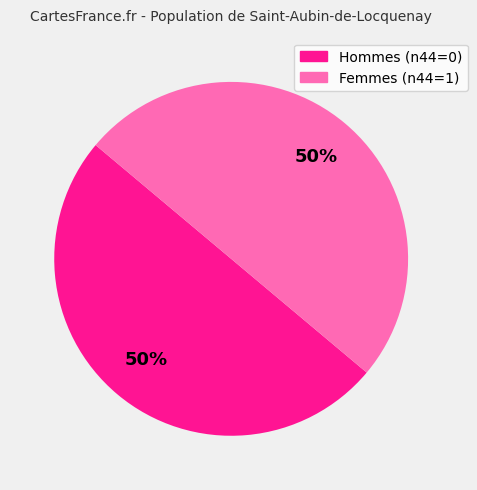

How many slices are in this pie chart?

2